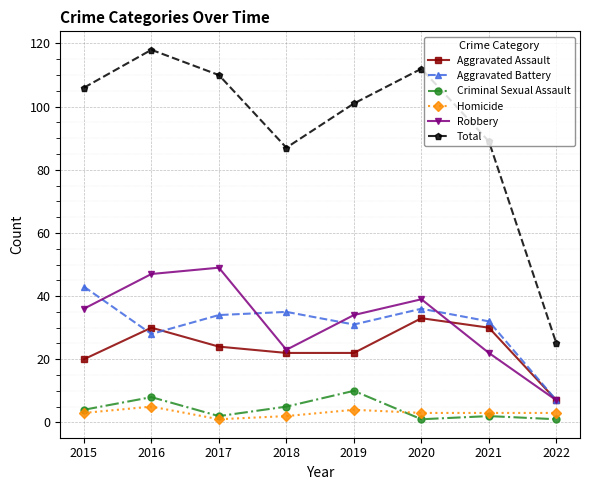

Count the number of data series in this chart.

6